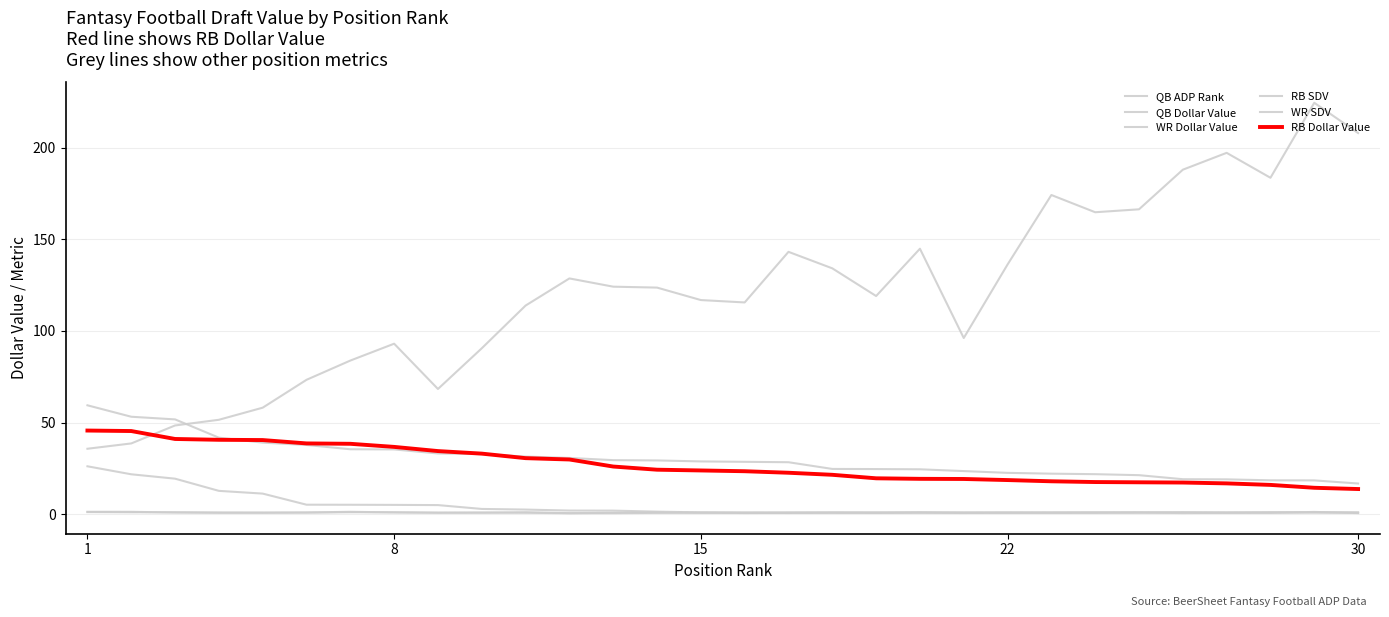

Is this an area chart (filled region under the line)?

No